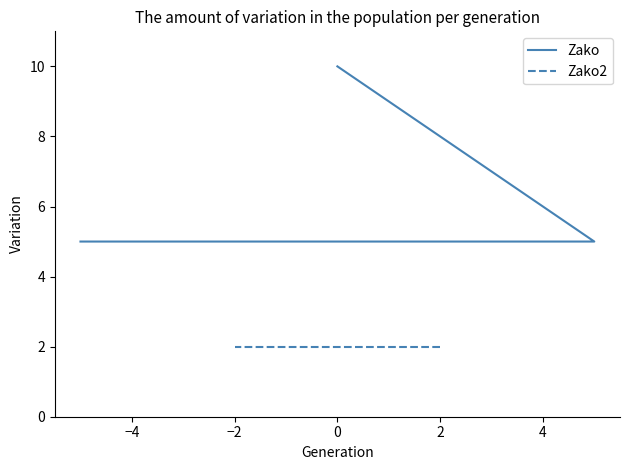

What is the change in value from −6 to −2?

-5